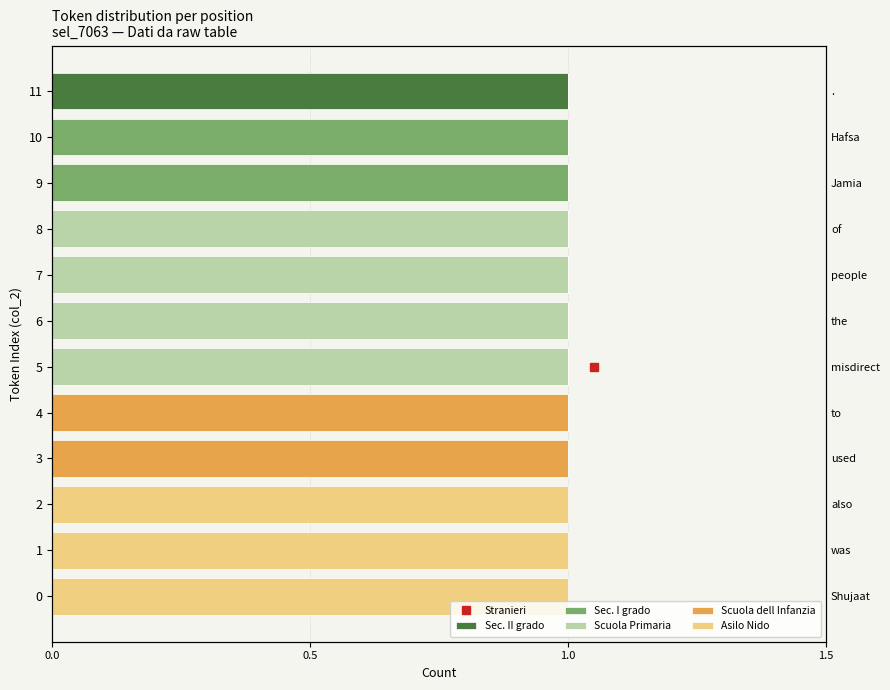

The Sec. II grado series shows 0 at 10. True or false?

False